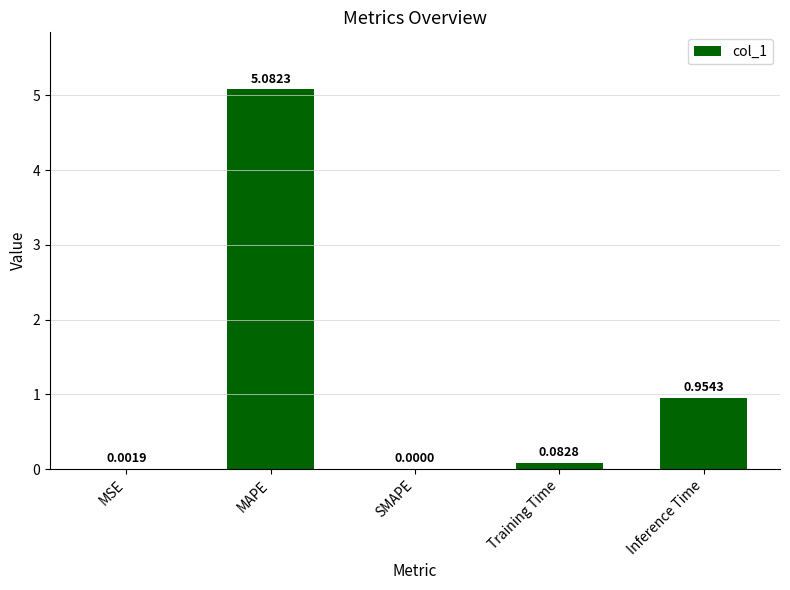

Are the bars horizontal?

No